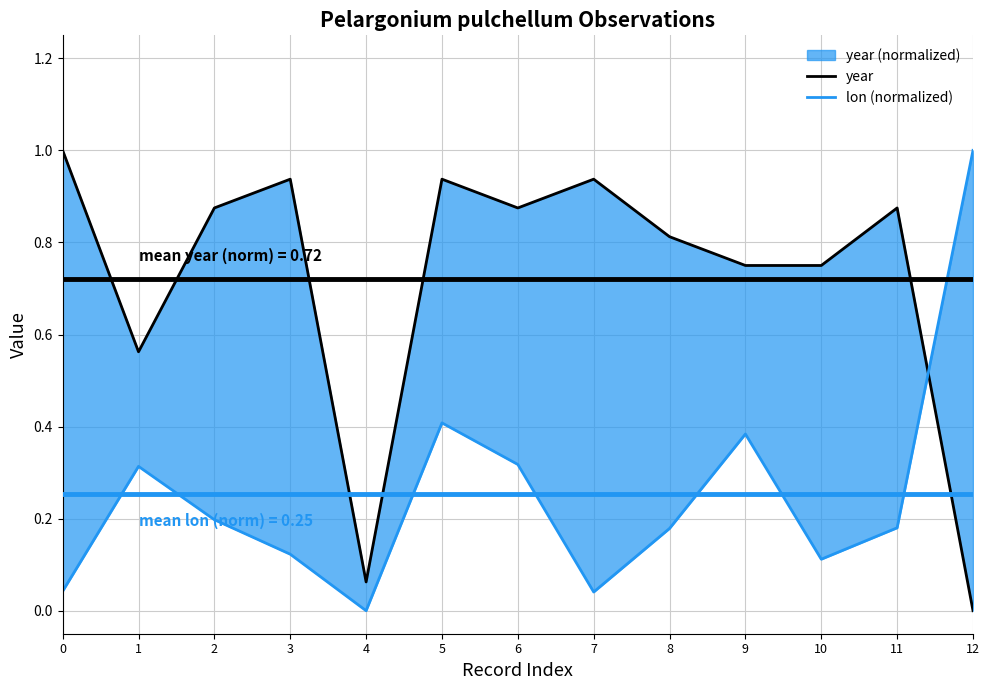

Where is the first local minimum for year?

1